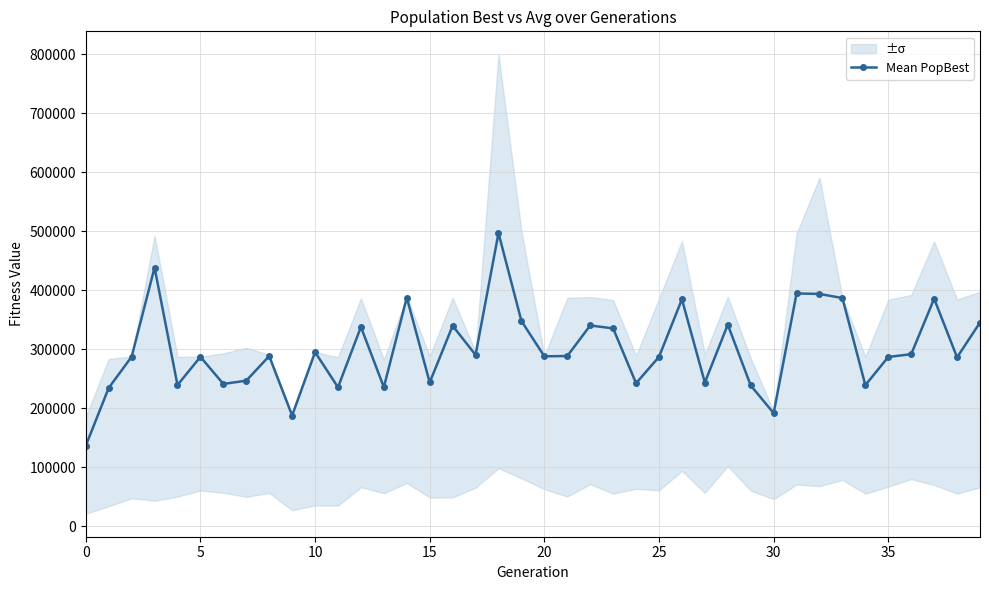

How many points are lower than both their immediate neighbors (excluding endpoints)?

13